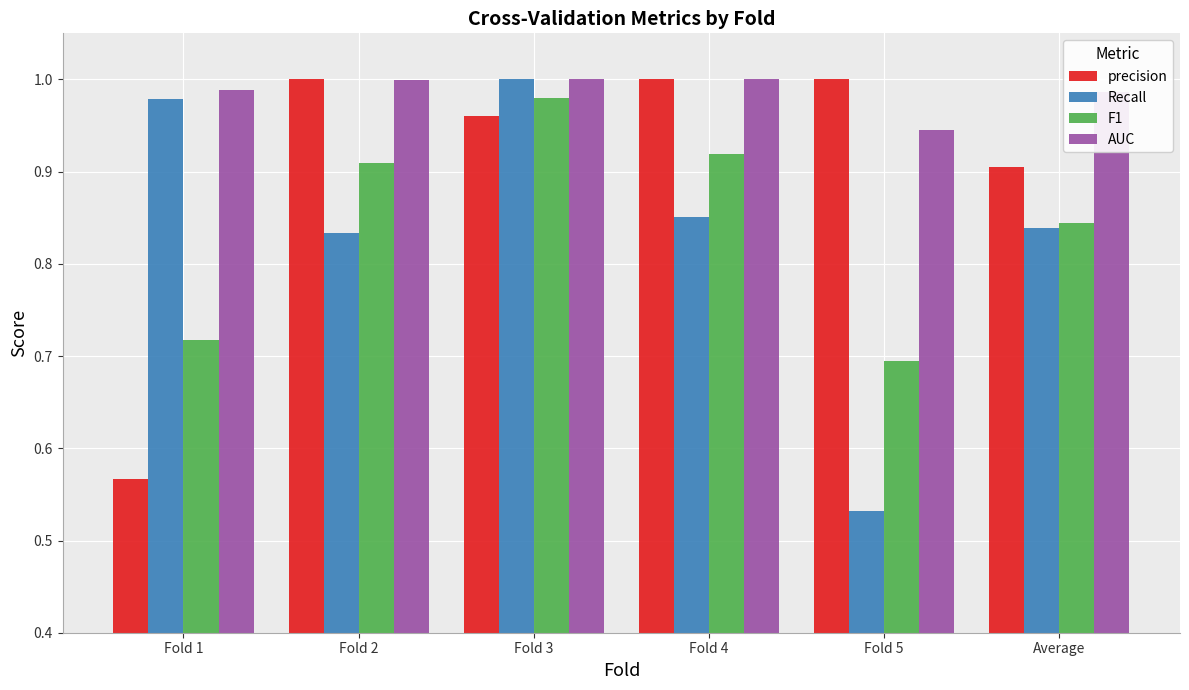

What is the label of the 2nd bar from the right?

Fold 5